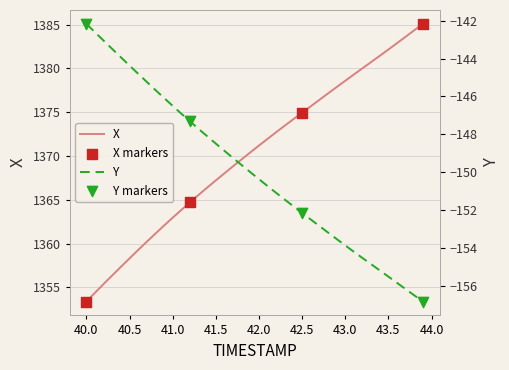

Which series contains the highest Y value?

X